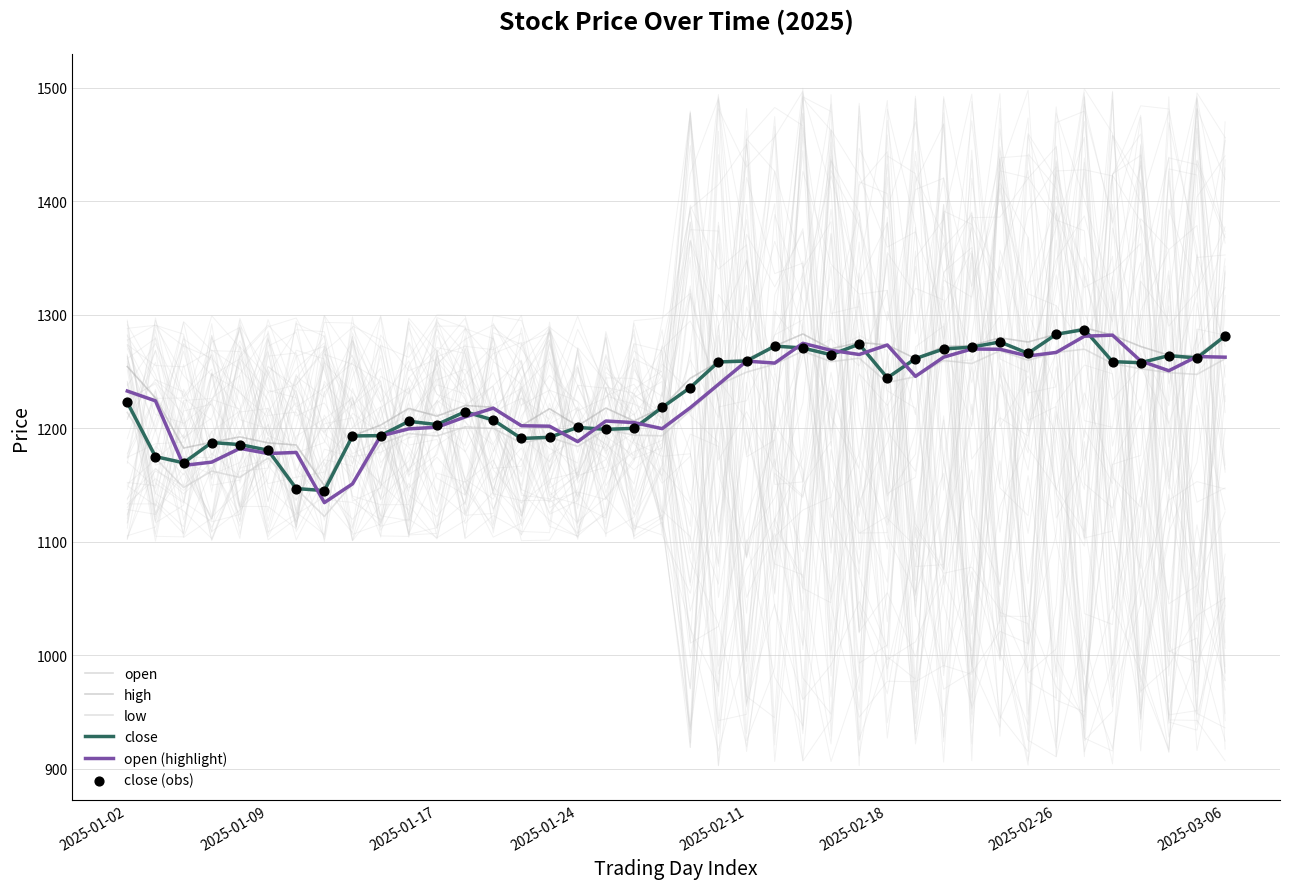

At how many categories does at least one series exceed 1165?

39